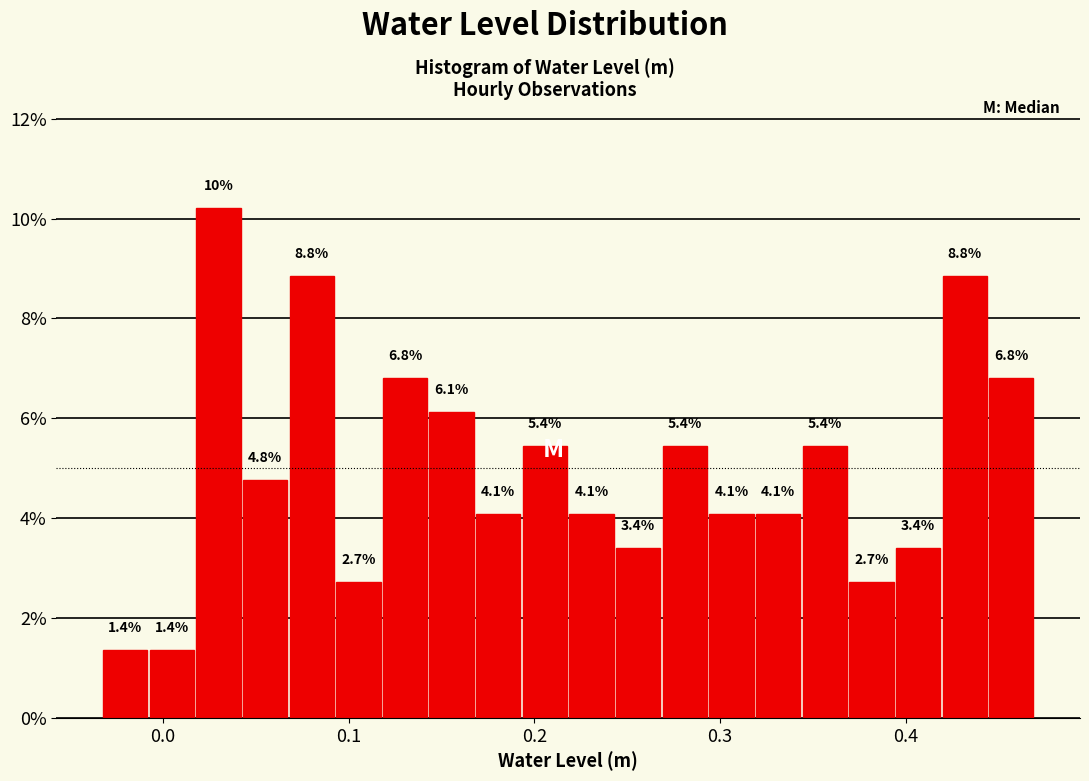

Around what value on the x-axis is the tallest bar? Give the approximate position of its centre, as read against the axis.

0.03